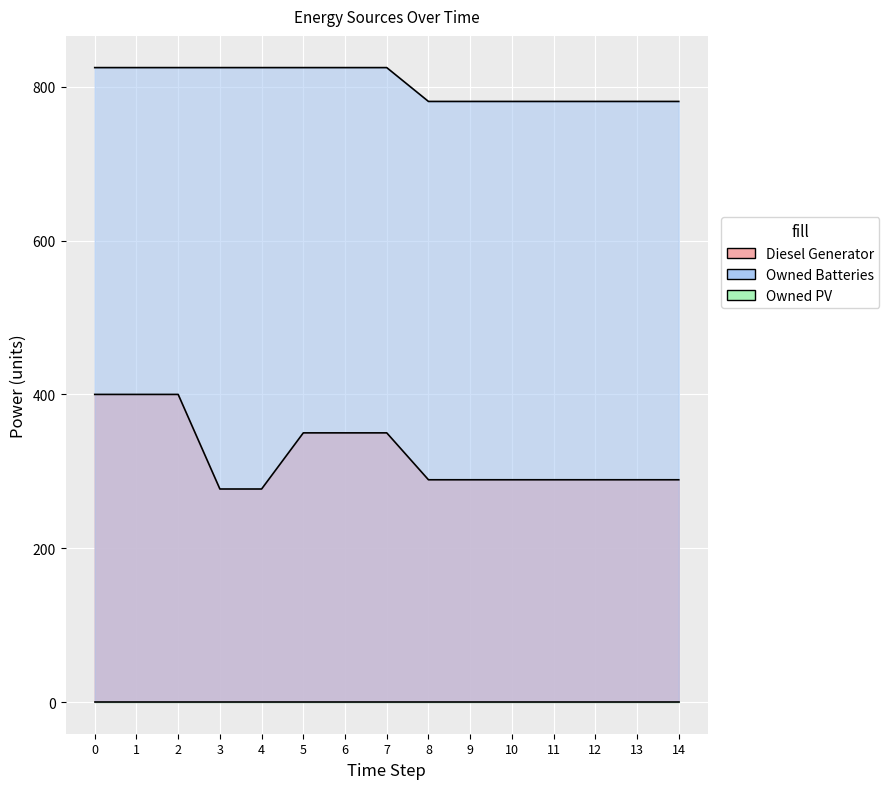

The Diesel Generator series shows 289 at 8. True or false?

True